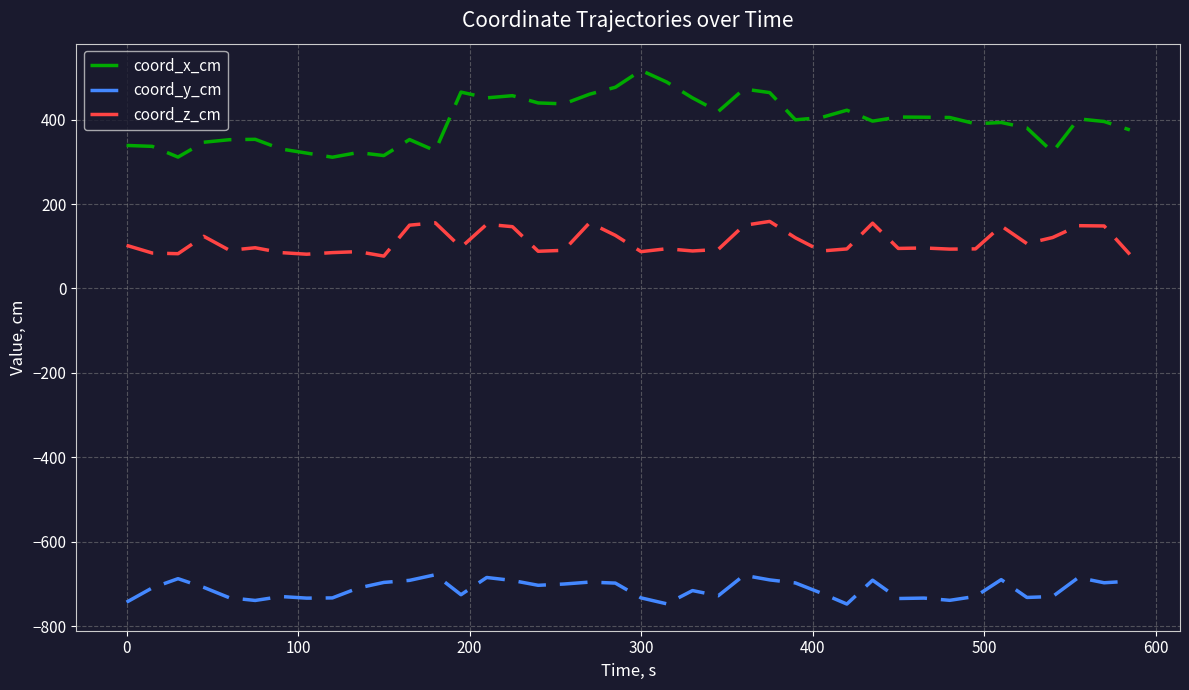

List the series in order of their overall mean, lowest first.

coord_y_cm, coord_z_cm, coord_x_cm